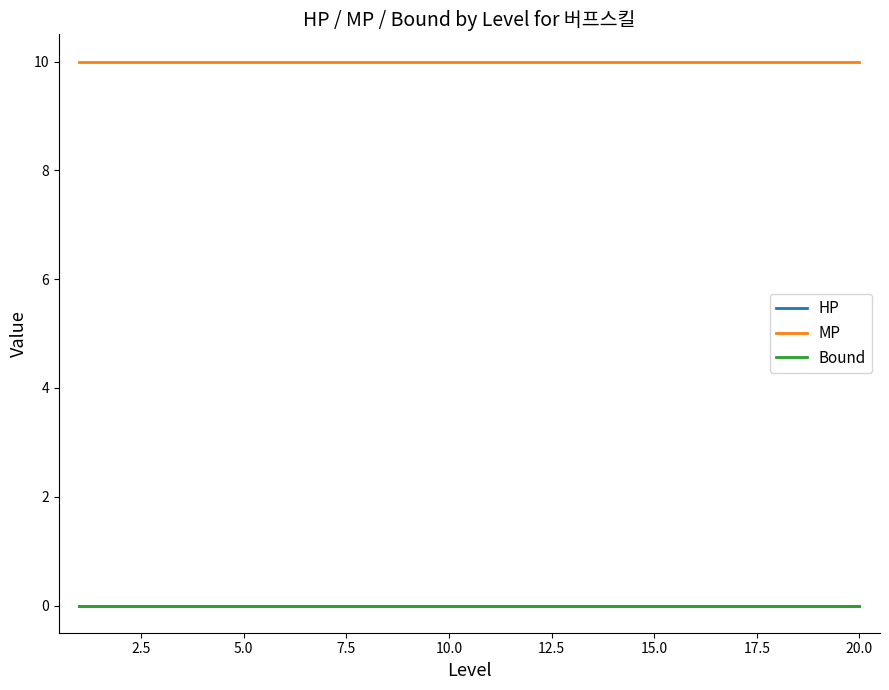

Is this an area chart (filled region under the line)?

No